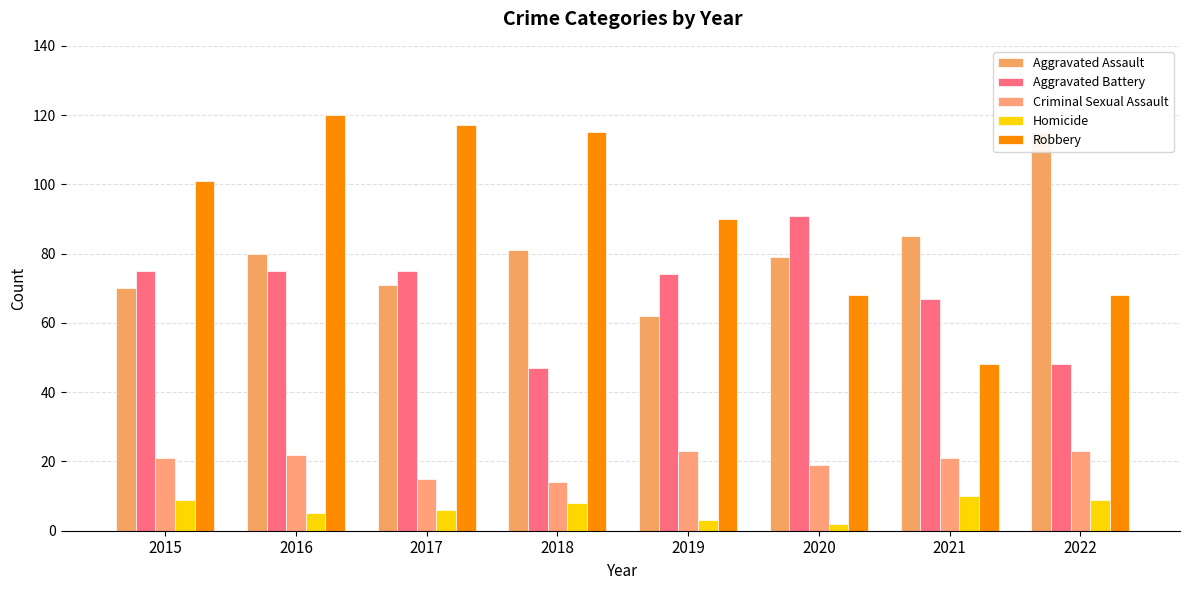

What are all the series names shown in the legend?

Aggravated Assault, Aggravated Battery, Criminal Sexual Assault, Homicide, Robbery